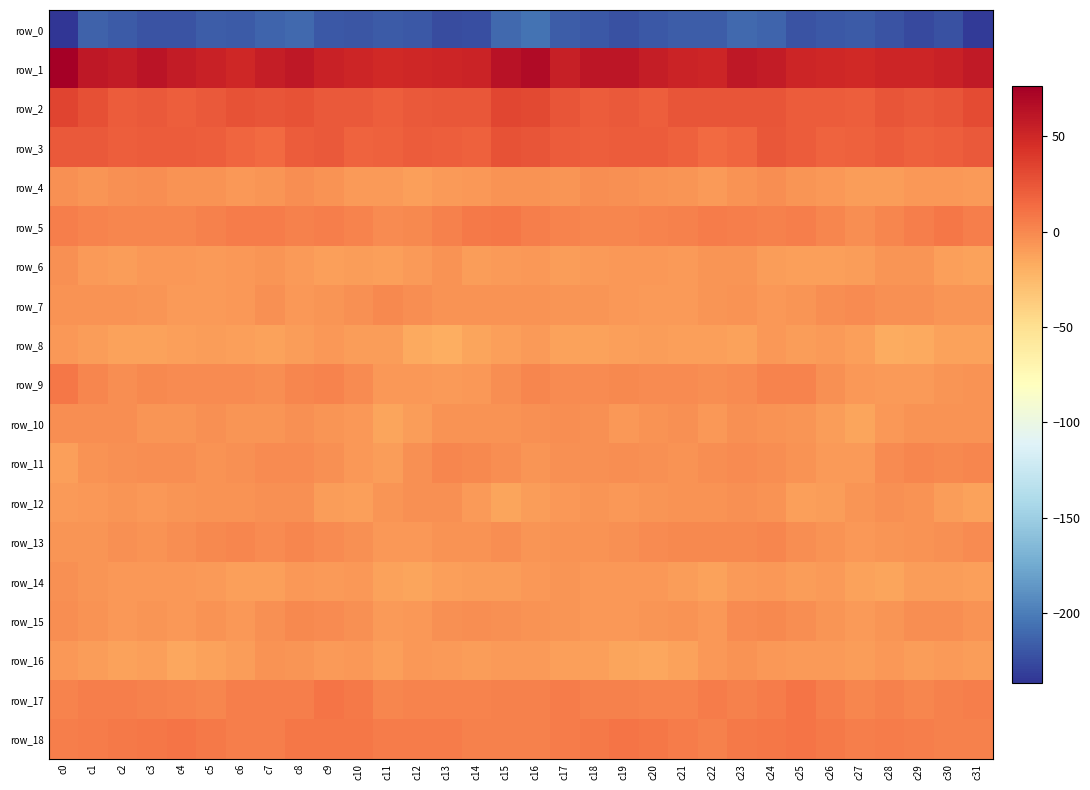

The value of row_5 at c19 is 0.8. True or false?

True